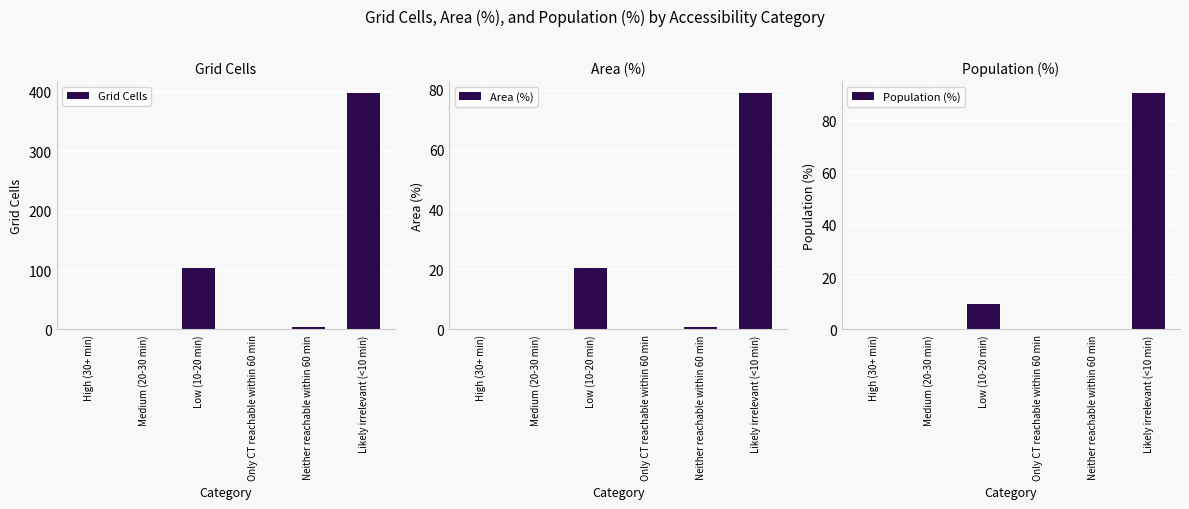

Which has a higher value, Low (10-20 min) or Likely irrelevant (<10 min)?

Likely irrelevant (<10 min)